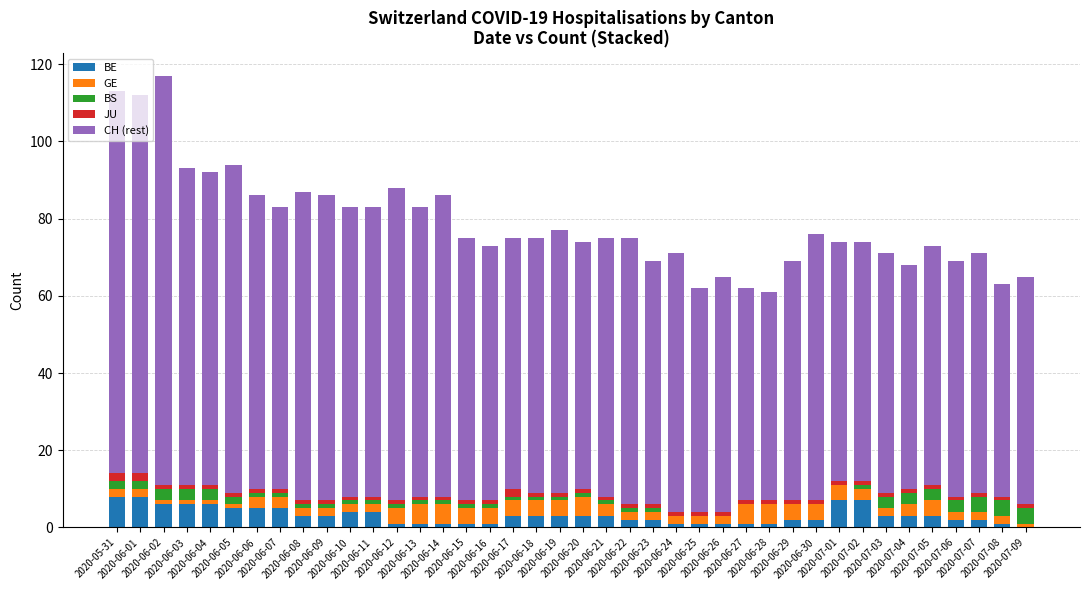

What is the highest value of the BE series?

8